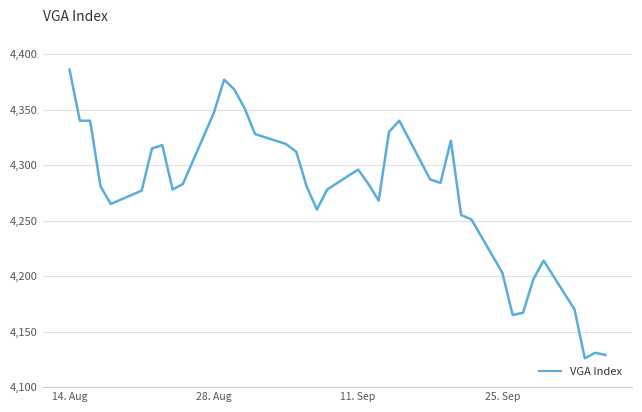

What is the minimum value shown in the chart?

4126